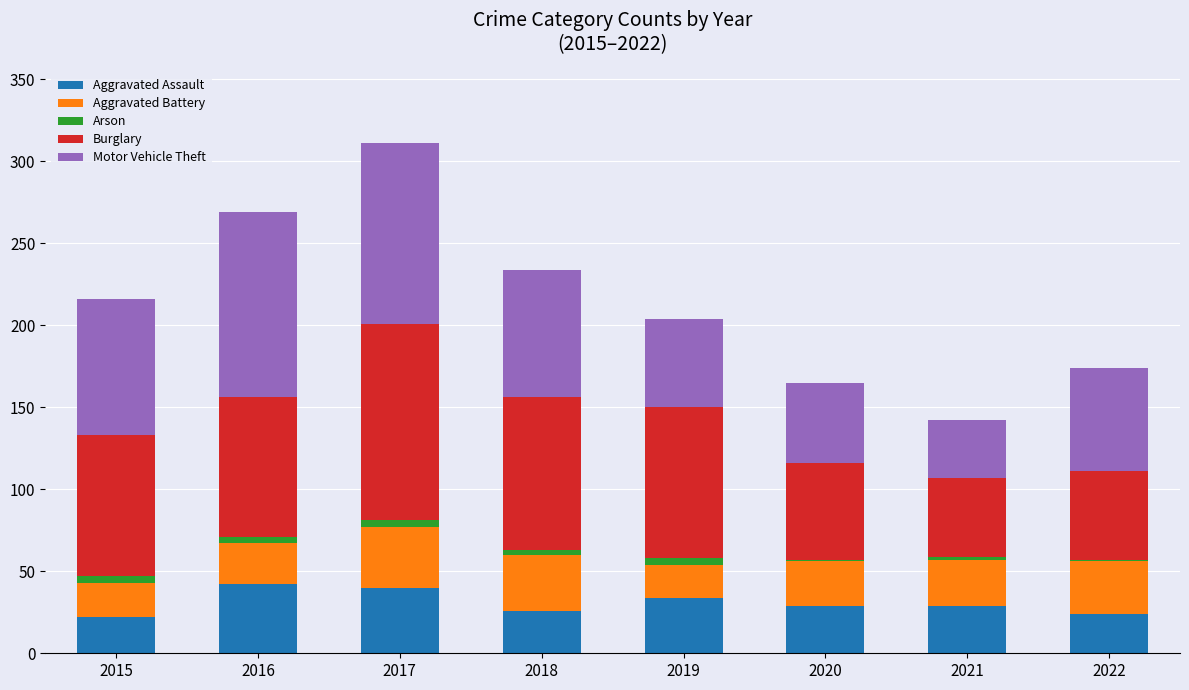

What is the maximum value for Aggravated Assault?

42